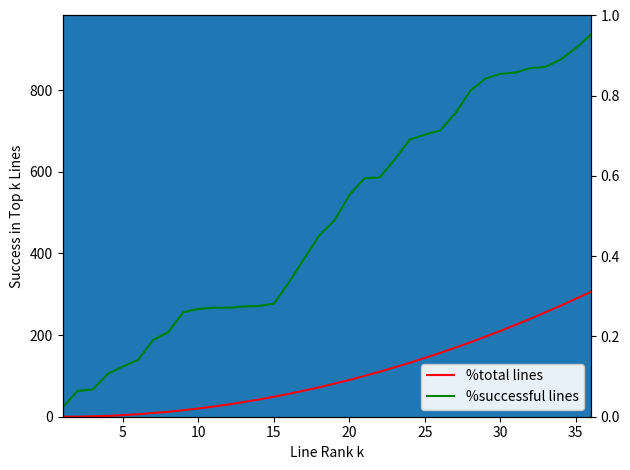

True or false: %successful lines and %total lines cross at least once.

False